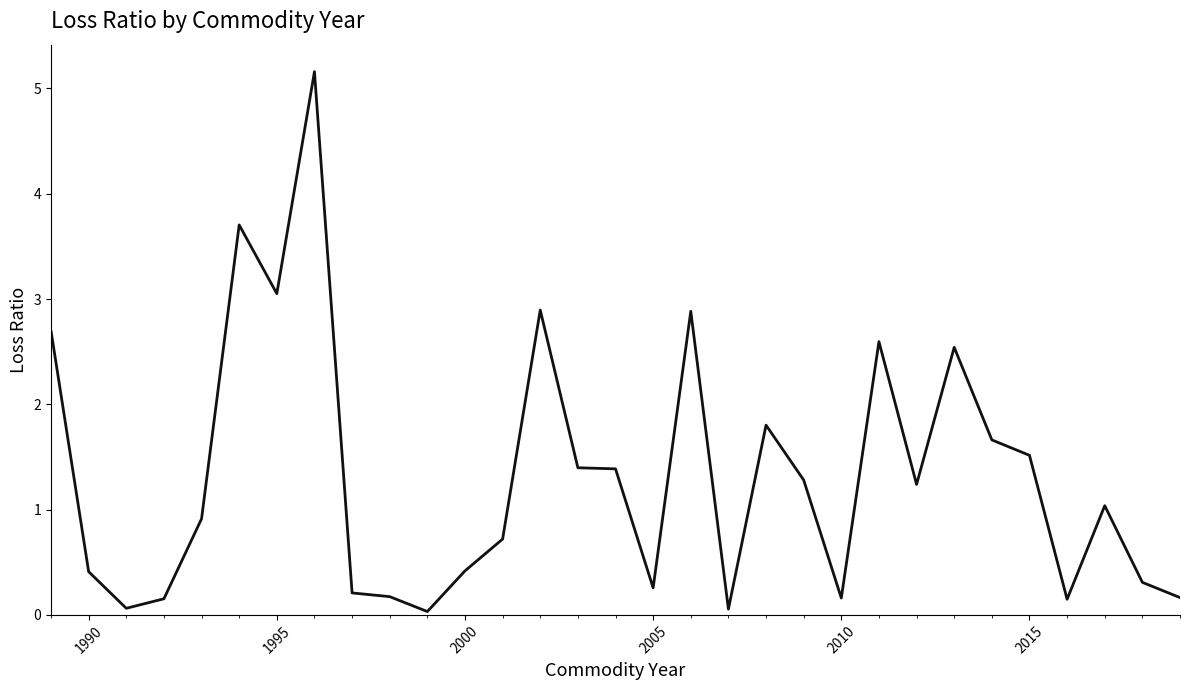

Count the number of categories in the chart.

31